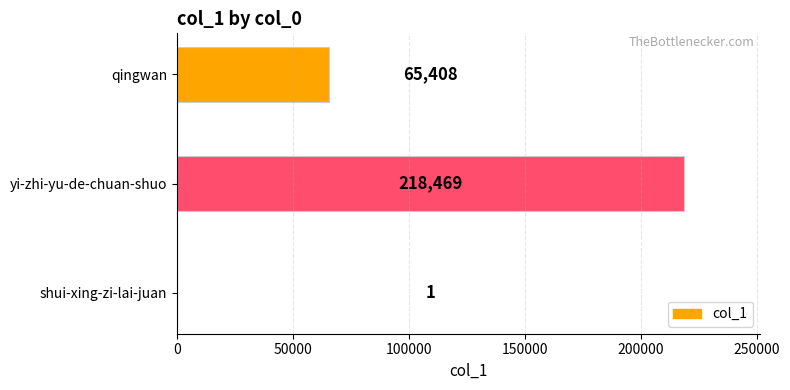

What is the maximum value shown in the chart?

218469